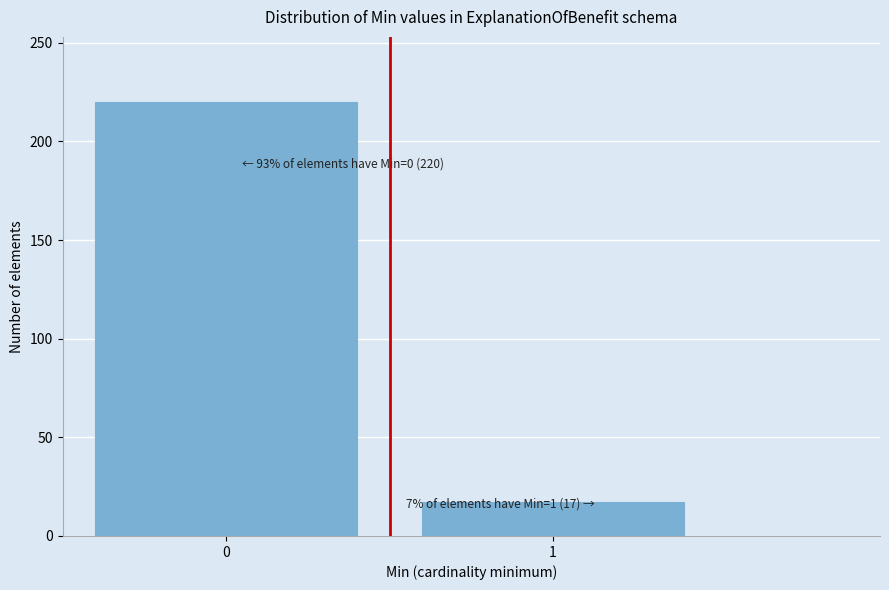

Reading left to right, transcribe all the data shown in this chart.

0=220	1=17